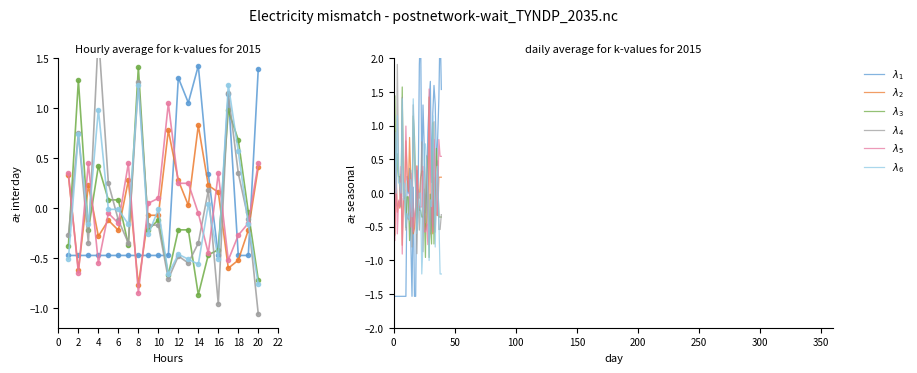

Which series has the widest spread of values?

$\lambda_1$